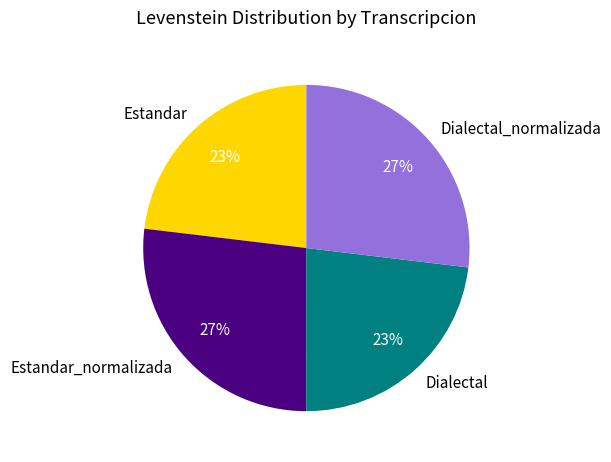

To the nearest percent, what is the average slice percentage?

25%